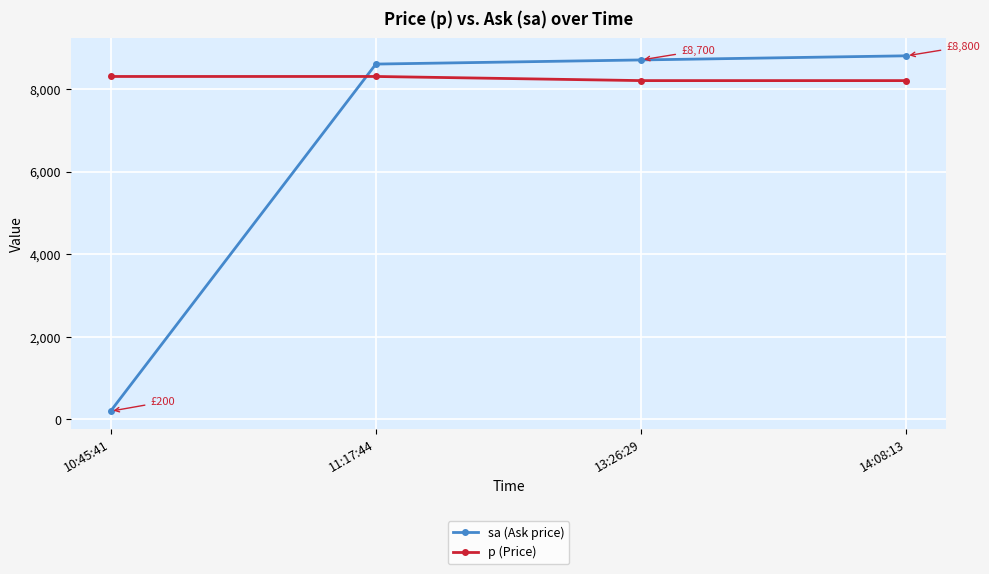

Reading left to right, transcribe all the data shown in this chart.

sa (Ask price): 200	8600	8700	8800
p (Price): 8300	8300	8200	8200